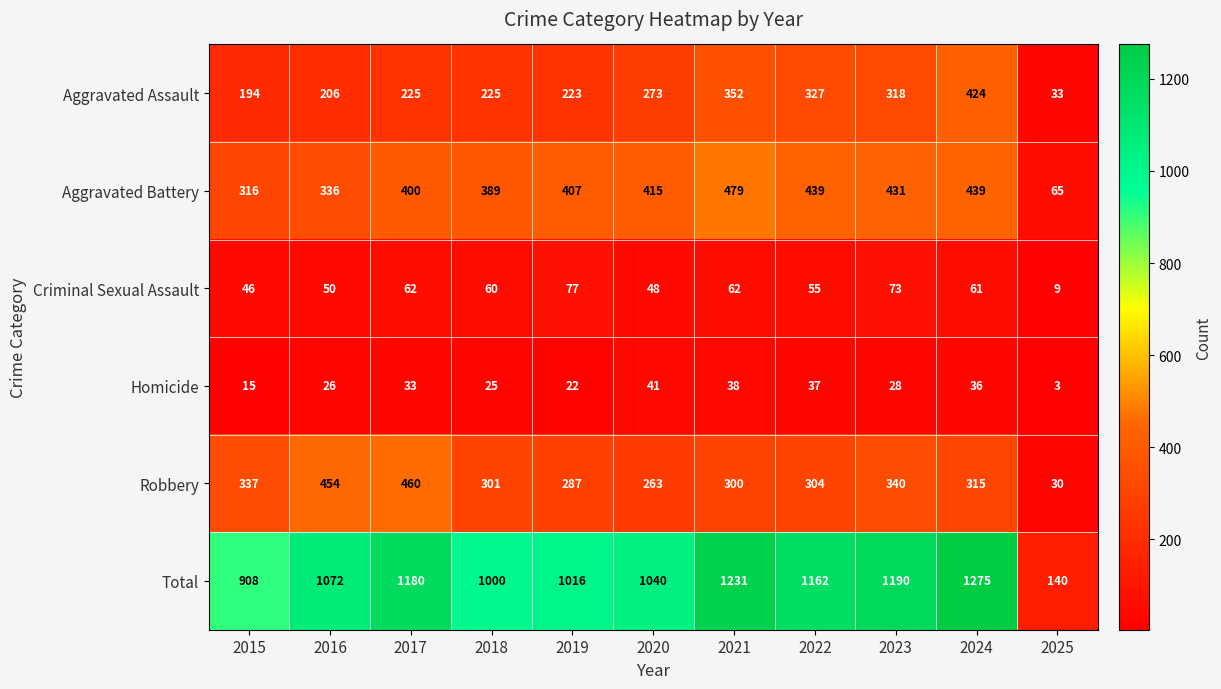

Which series has the largest range (max minus min)?

Total